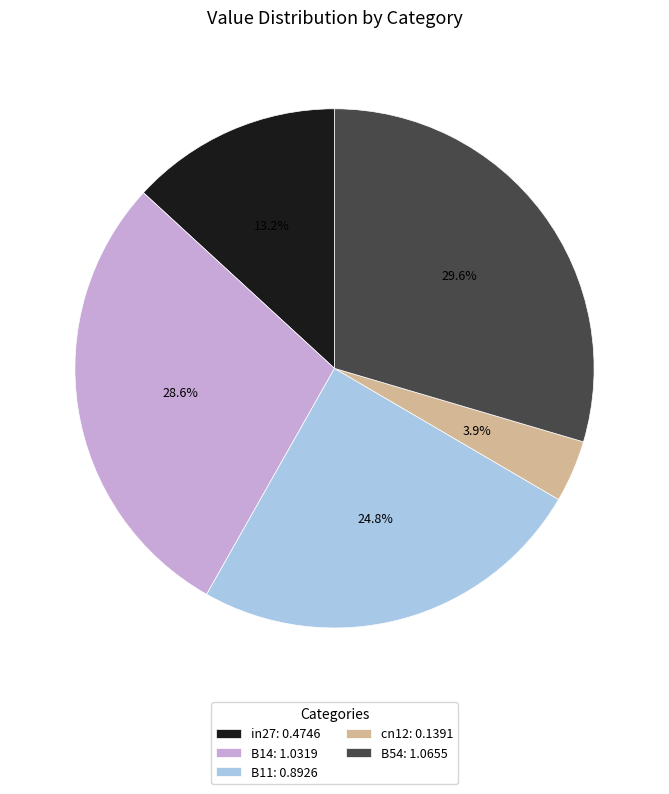

Rank the categories by value from lowest to highest.

cn12, in27, B11, B14, B54